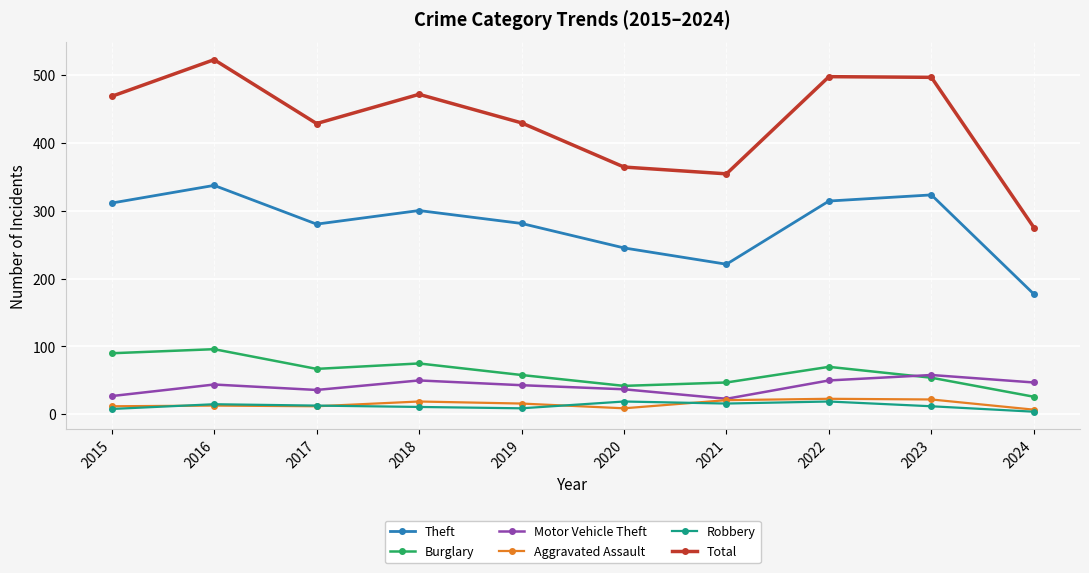

True or false: Motor Vehicle Theft has more than 1 points higher than both neighbors.

True